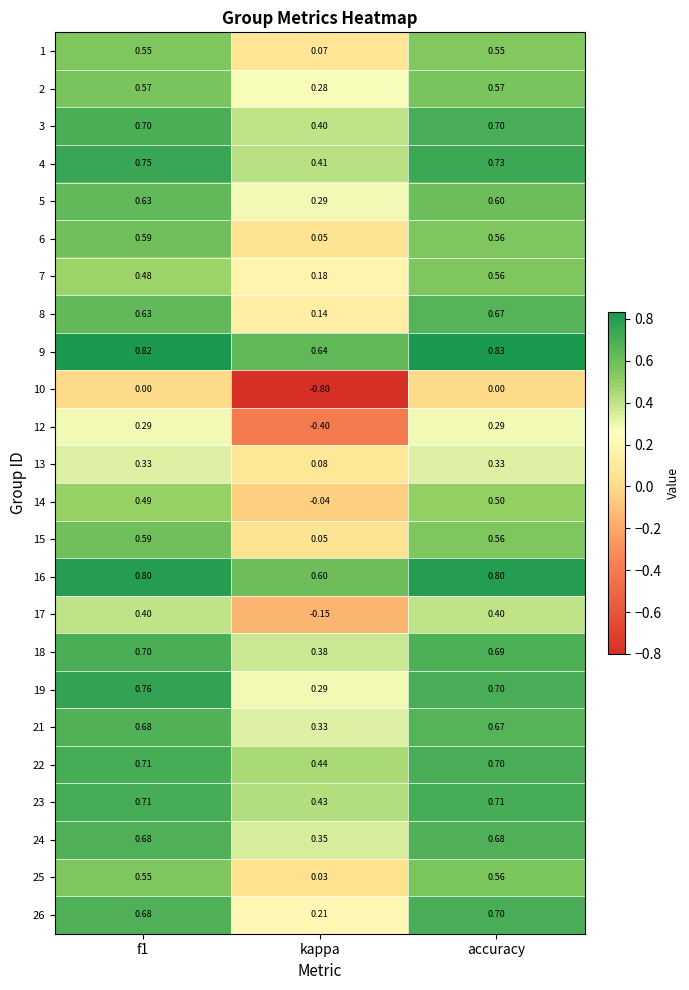

Where is 23 nearest to the value 0?

kappa